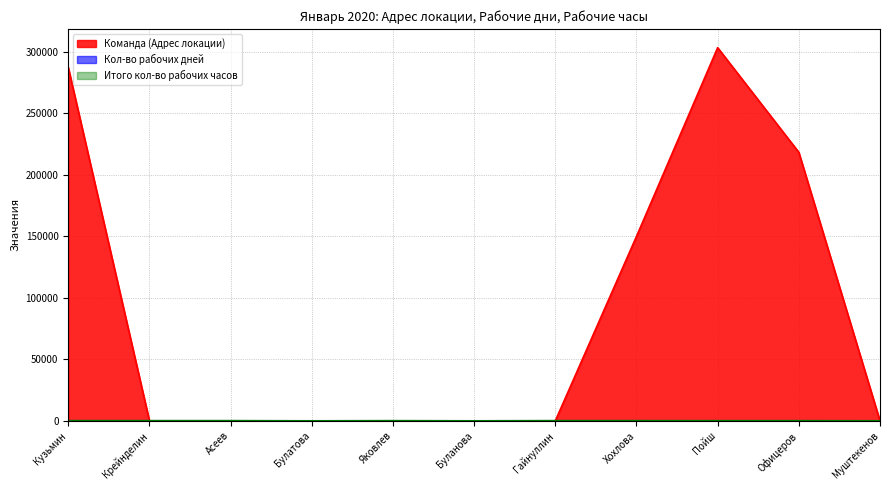

Reading left to right, extract all data points from this chart.

Команда (Адрес локации): 287400	0	0	0	0	0	0	150000	303500	218400	0
Кол-во рабочих дней: 17	17	17	0	15	0	17	17	15	14	5
Итого кол-во рабочих часов: 136	136	136	0	120	0	136	136	120	112	40